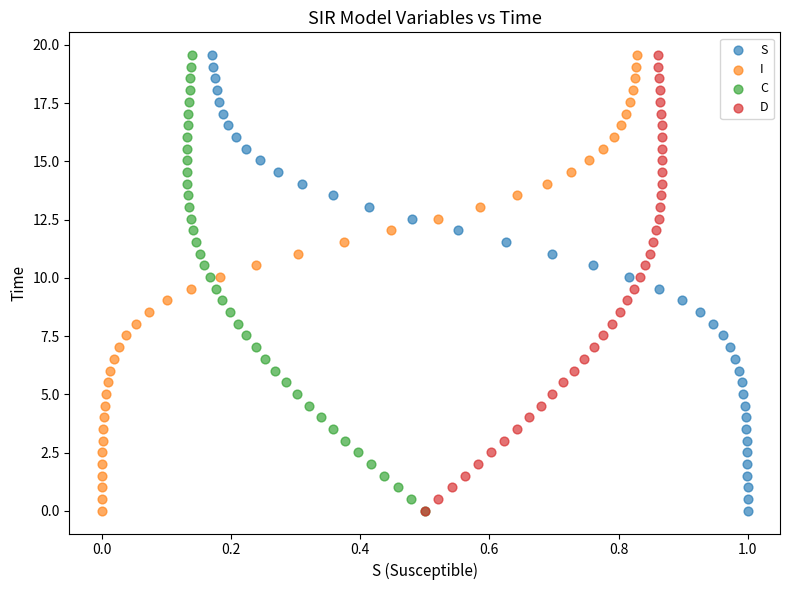

What are all the series names shown in the legend?

S, I, C, D